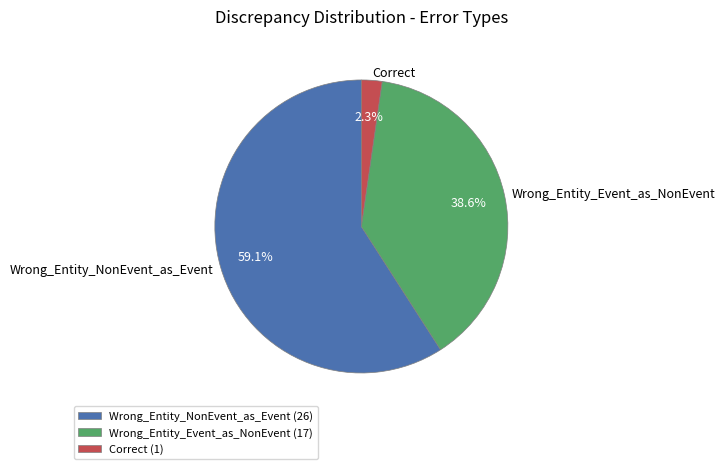

Count the number of slices in the pie.

3